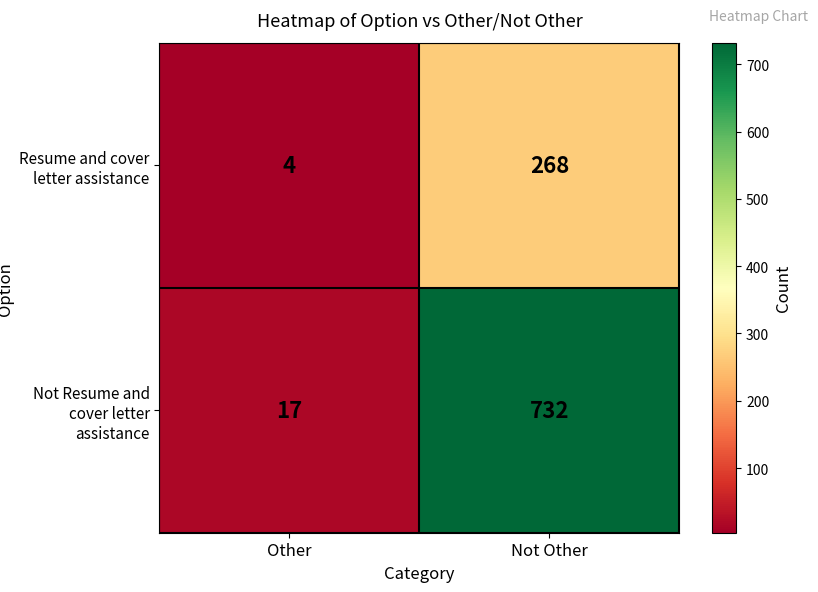

Count the number of data series in this chart.

2